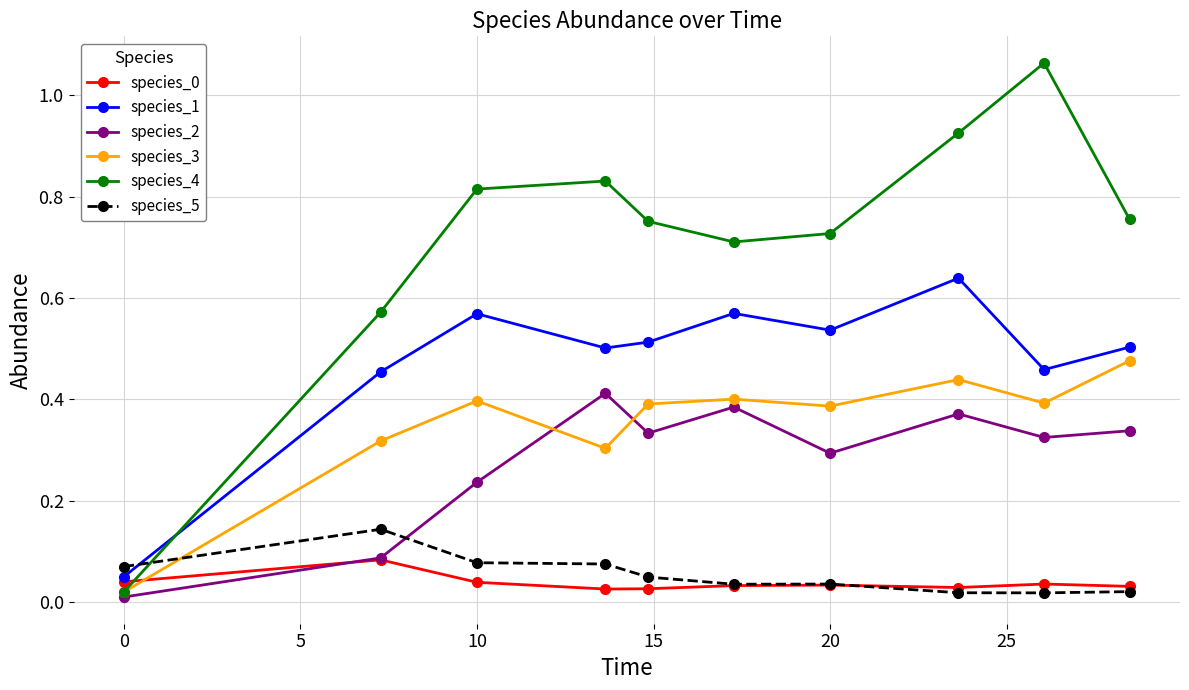

True or false: species_2 and species_5 intersect in this chart.

True